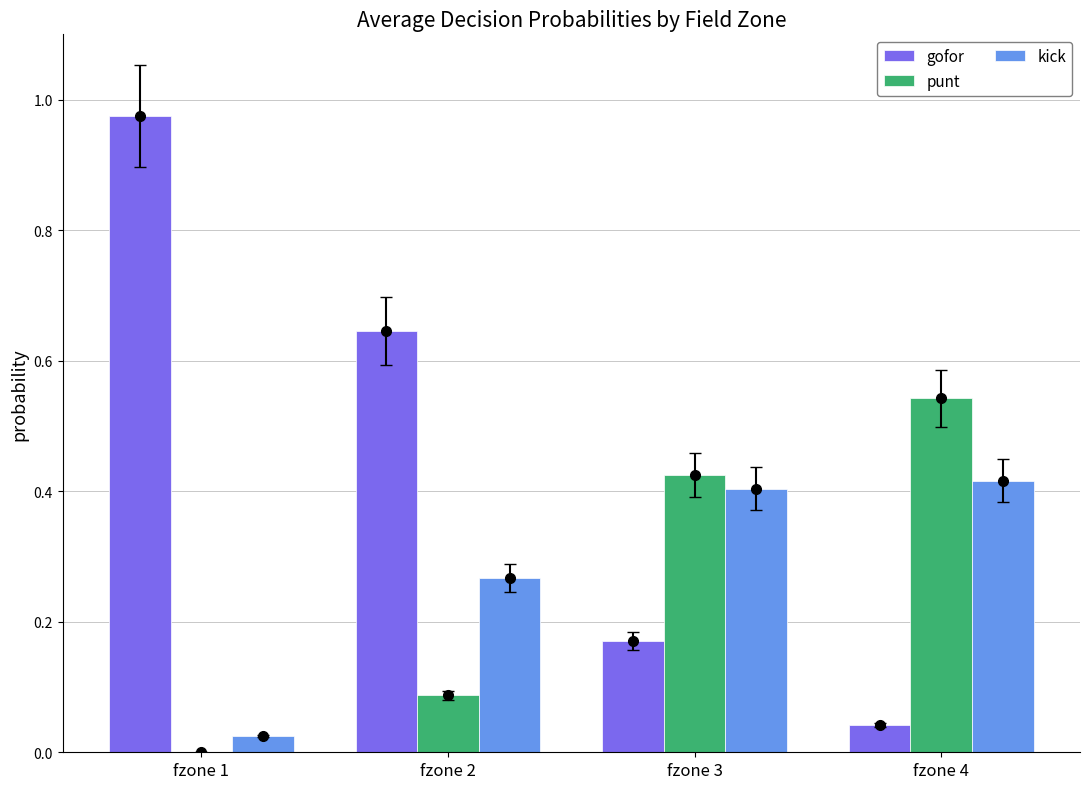

Is it true that kick equals 0.0 at fzone 1?

False